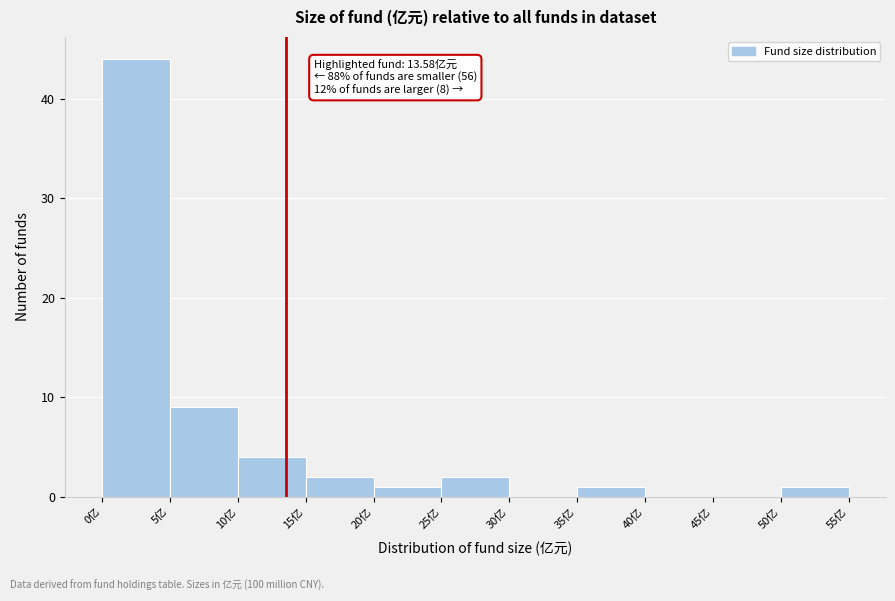

Over which range of the x-axis is the bar tallest?

0 to 5